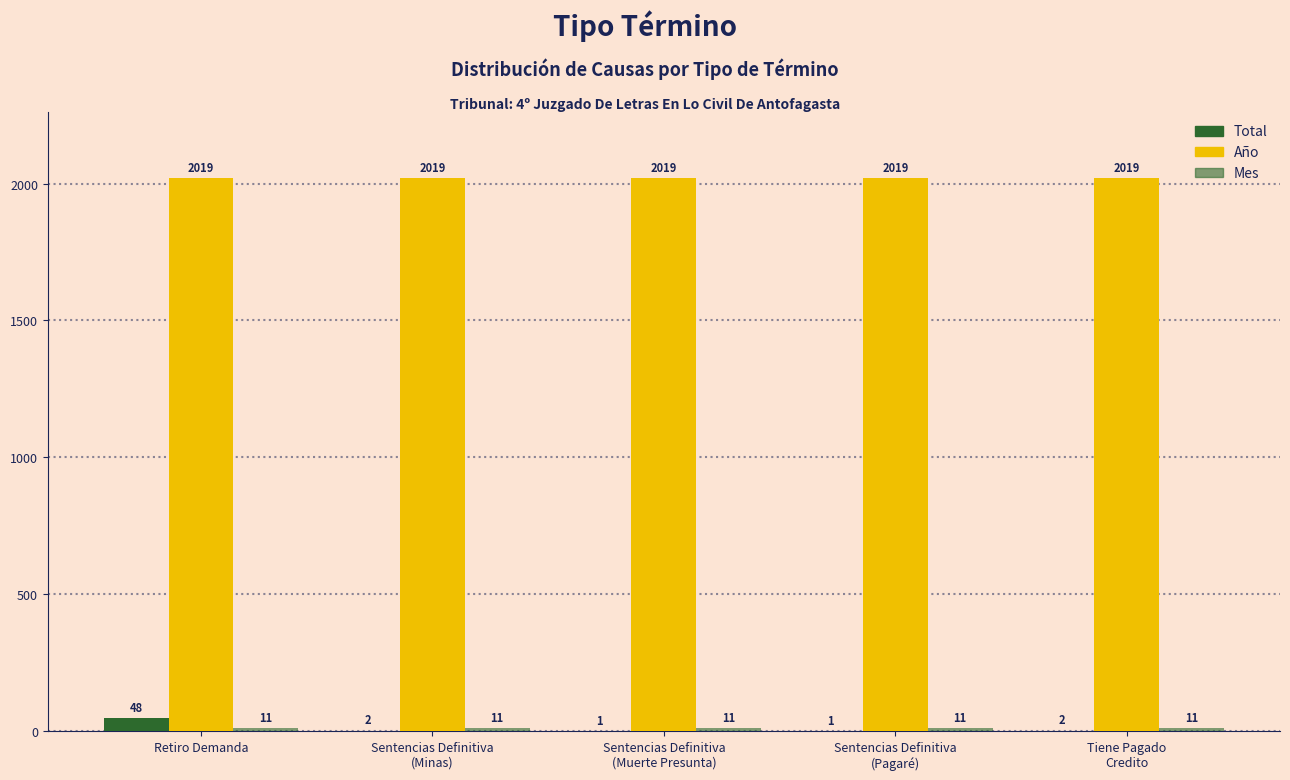

How many series are shown in this chart?

3